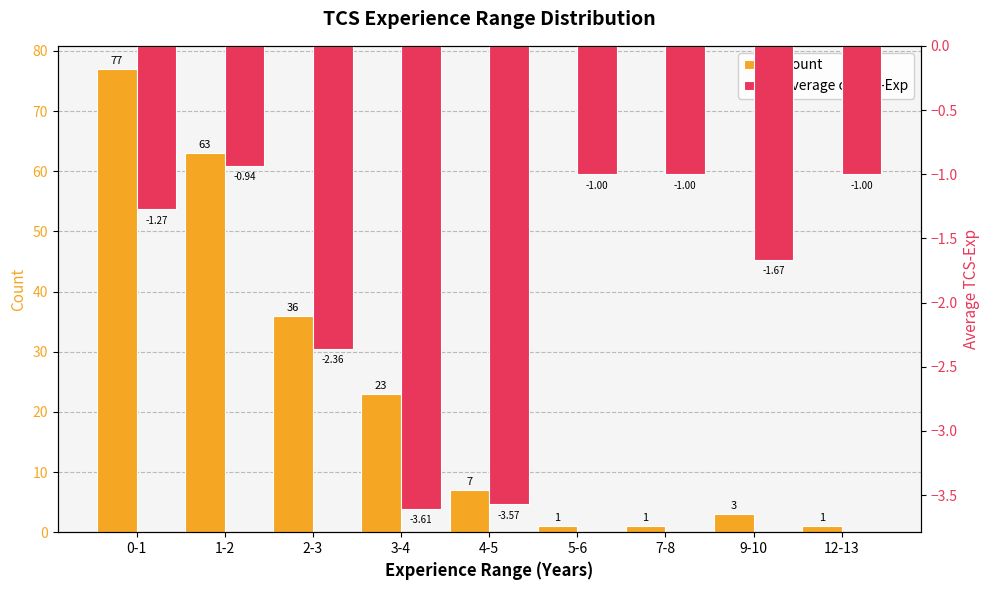

Is it true that Count equals 23.0 at 3-4?

True